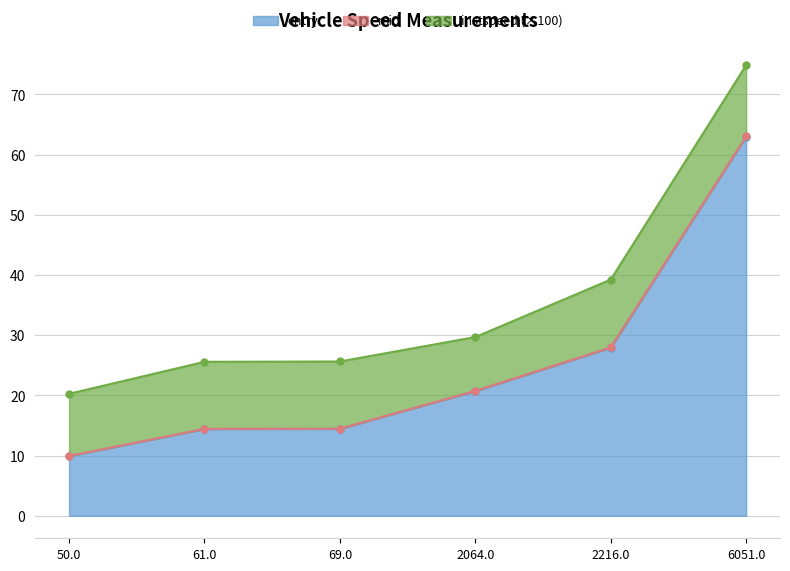

How many lines are shown in the chart?

2